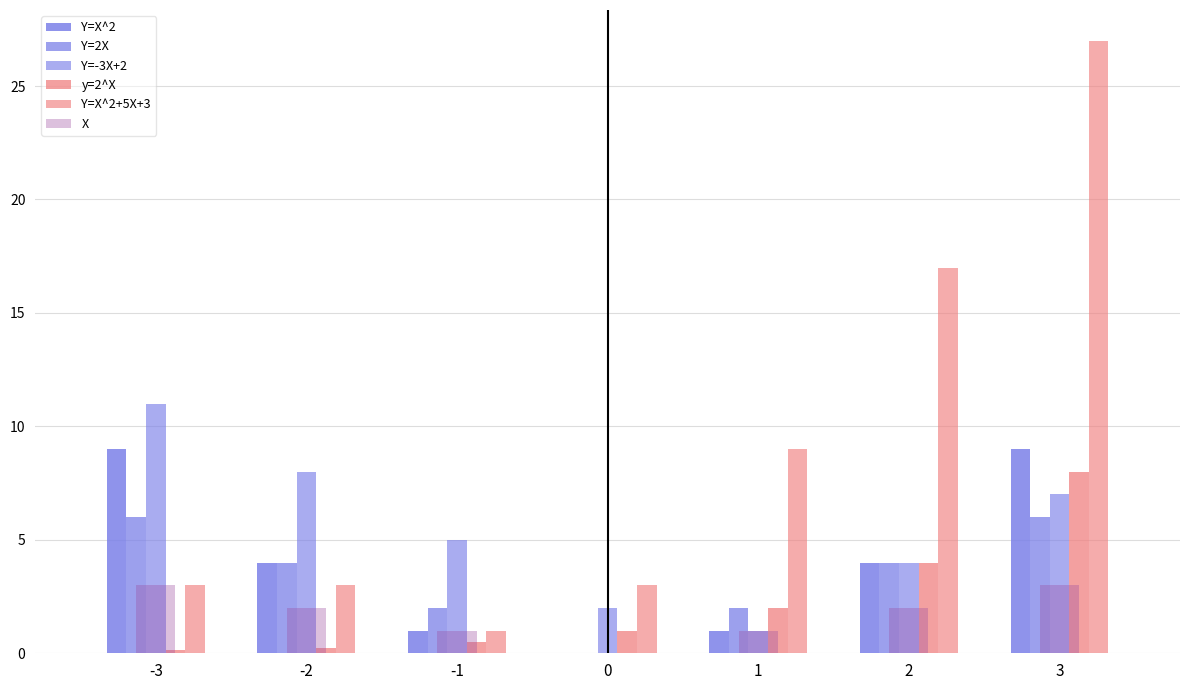

True or false: Y=X^2 has a value of 1.0 at 1.

True